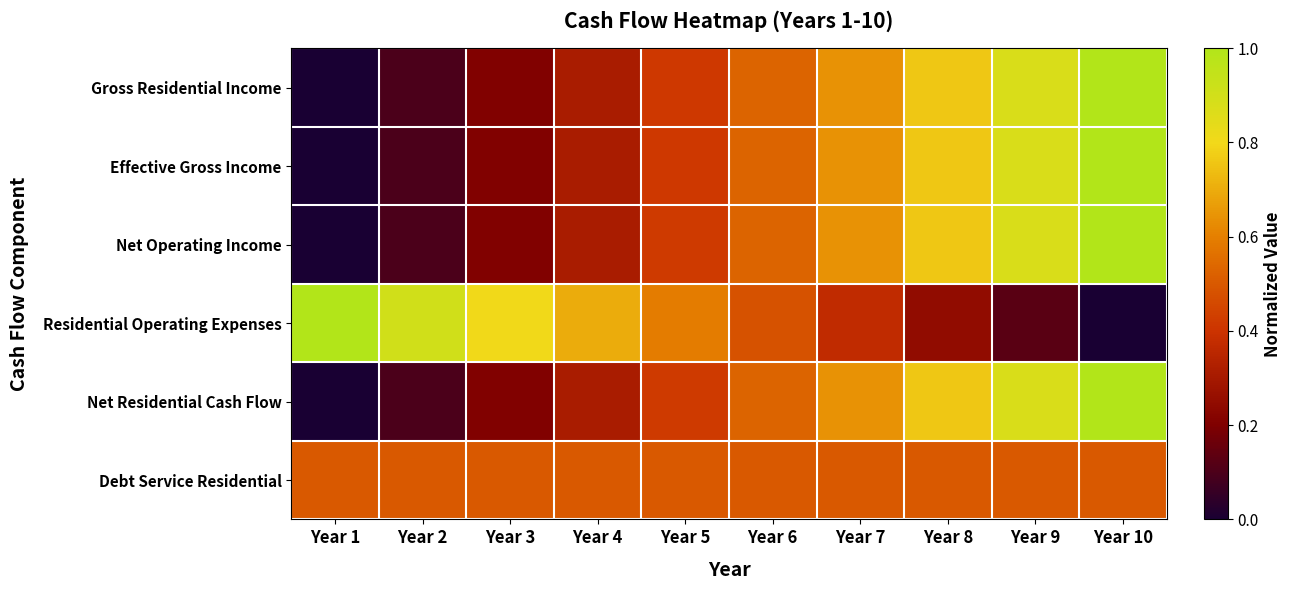

What is the total value across all series at Year 7?

3.4